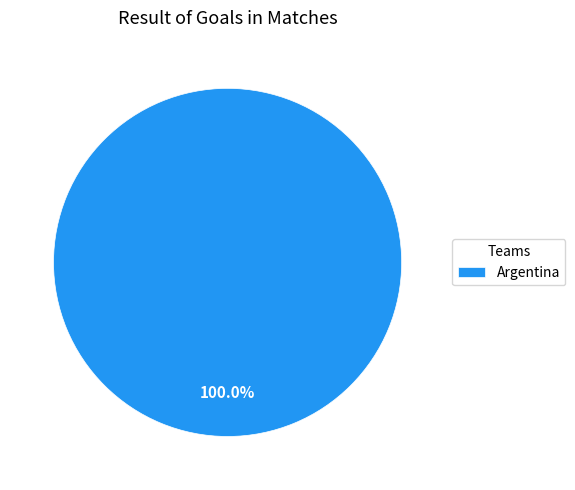

Is there a majority slice in this chart?

Yes